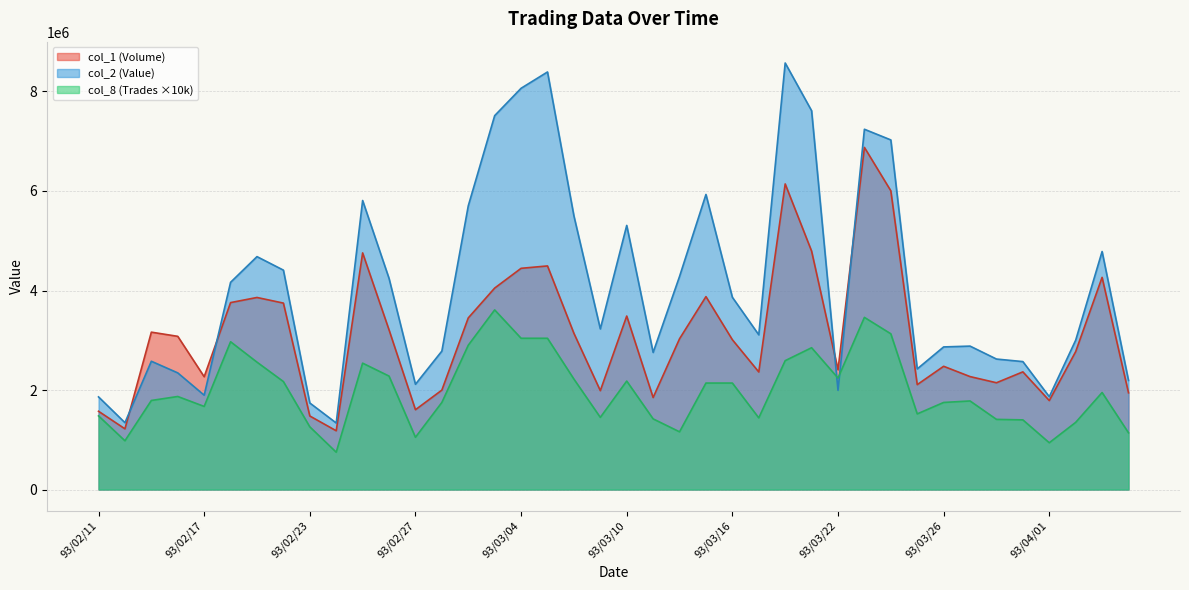

How many distinct data groups are displayed?

3